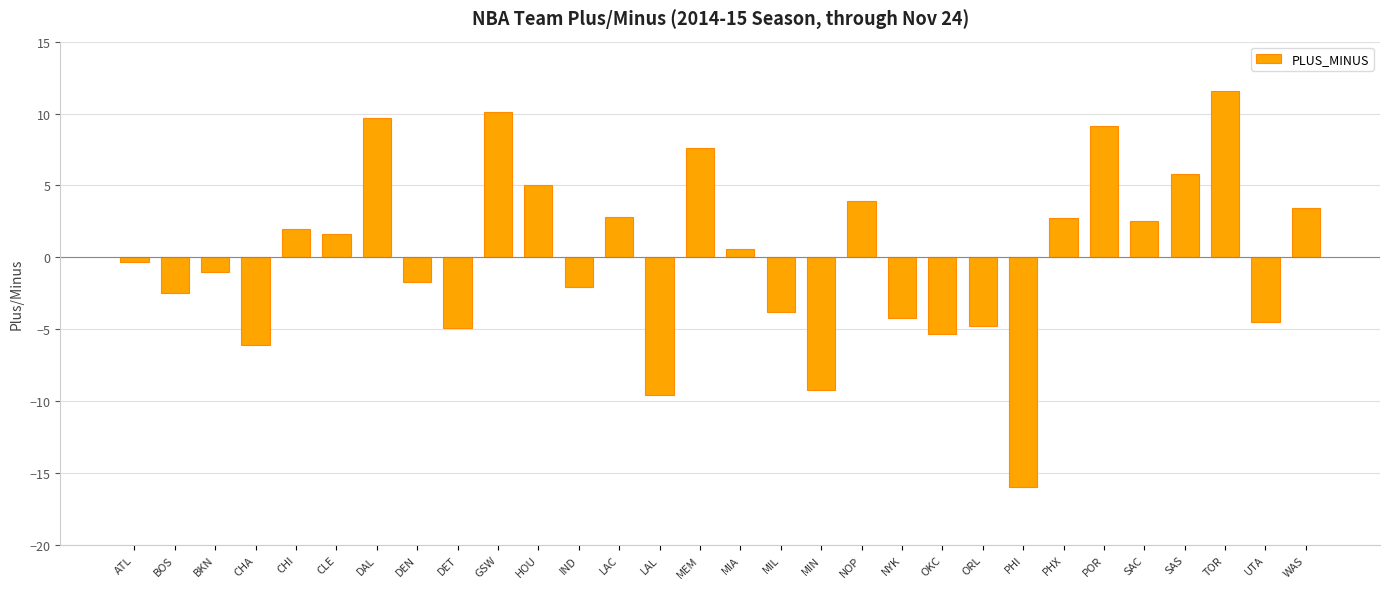

At which category does the chart reach its minimum across all series?

PHI